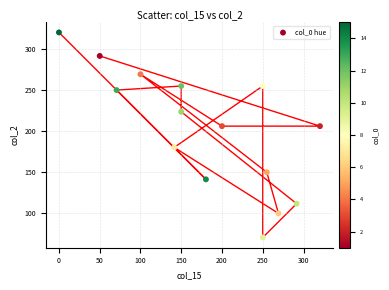

What is the range of X values (max minus min)?

320.2